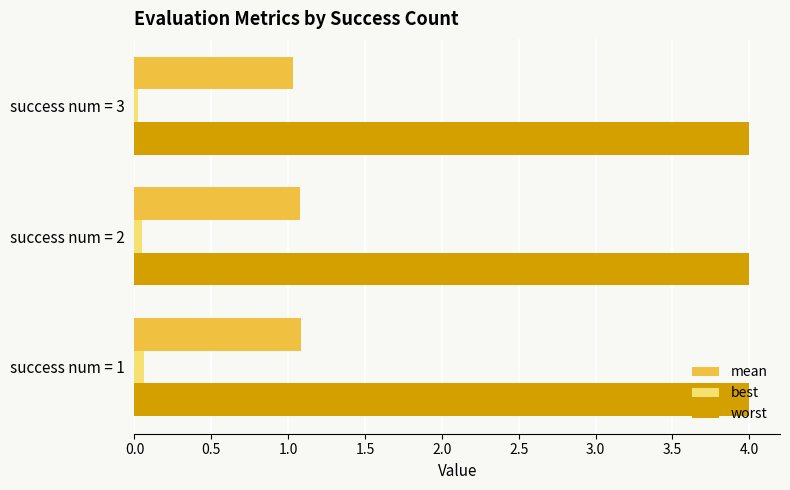

Is it true that mean equals 1.1 at success num = 1?

True